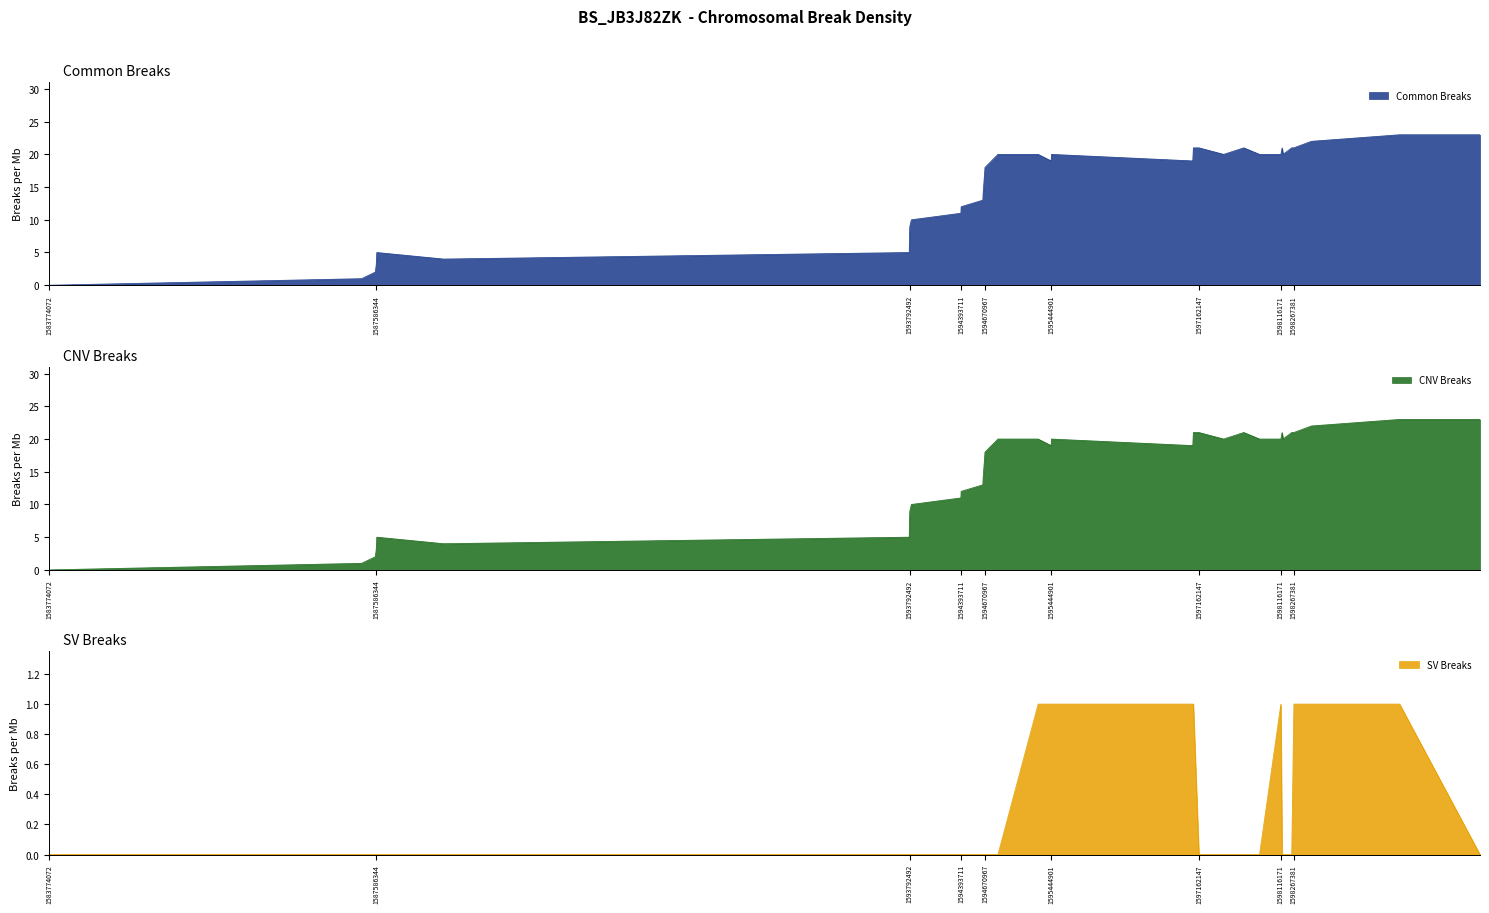

The value of Common Breaks at 1598116171 is 20. True or false?

True